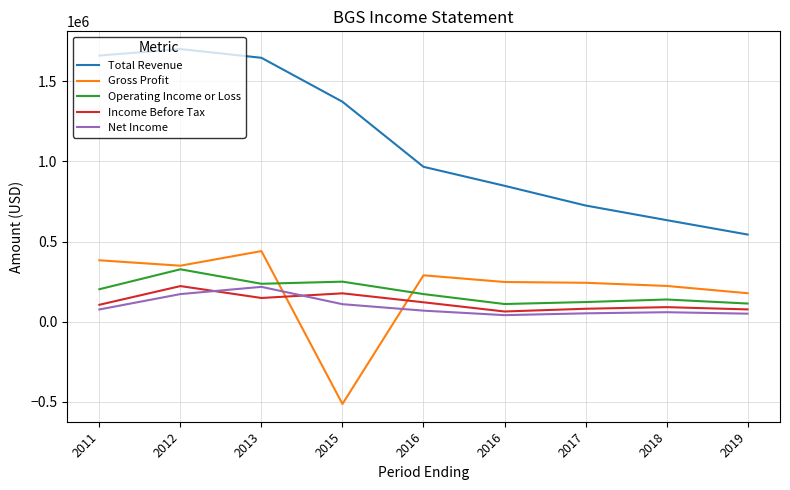

Which series has the largest total across all categories?

Total Revenue